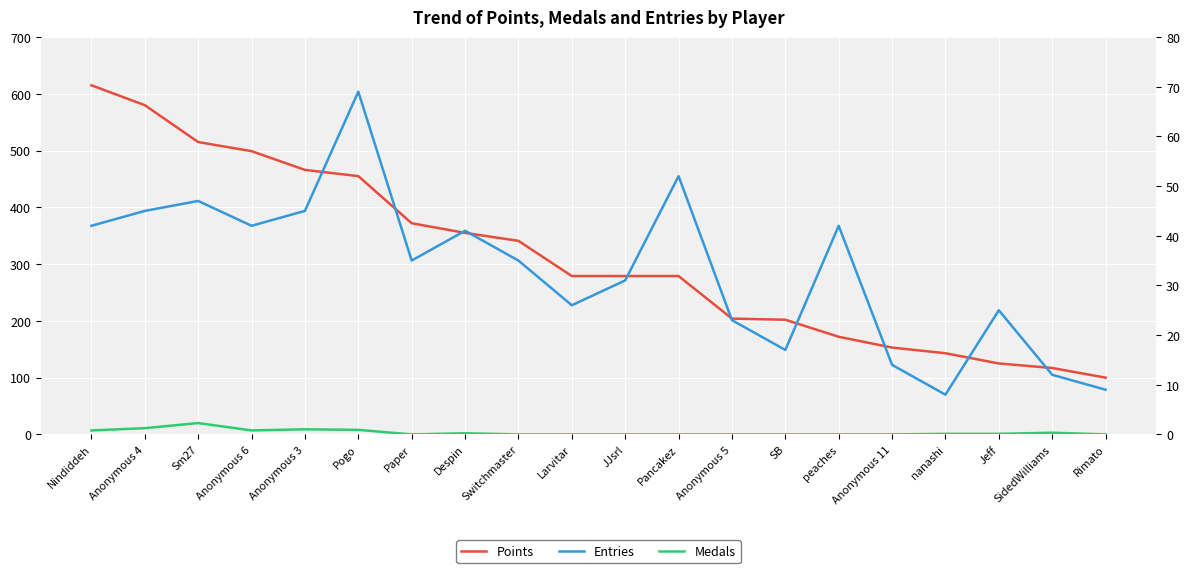

Rank the series at Jeff from lowest to highest value.

Medals, Entries, Points